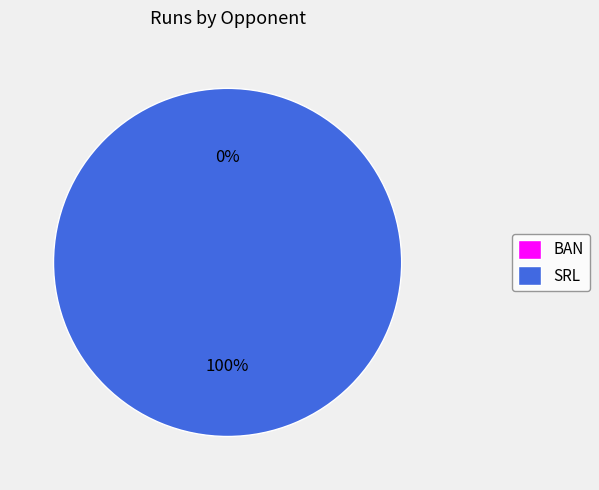

True or false: SRL accounts for 88% of the total.

False